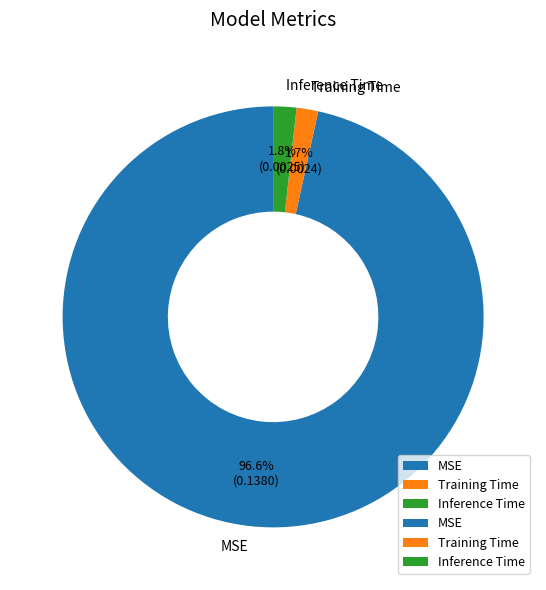

Which has a higher value, MSE or Training Time?

MSE